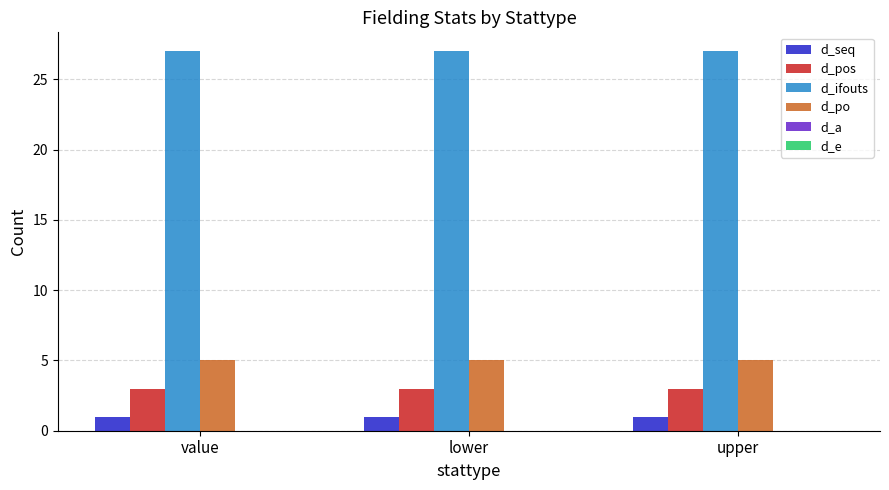

What is the sum of the d_ifouts values at value and upper?

54